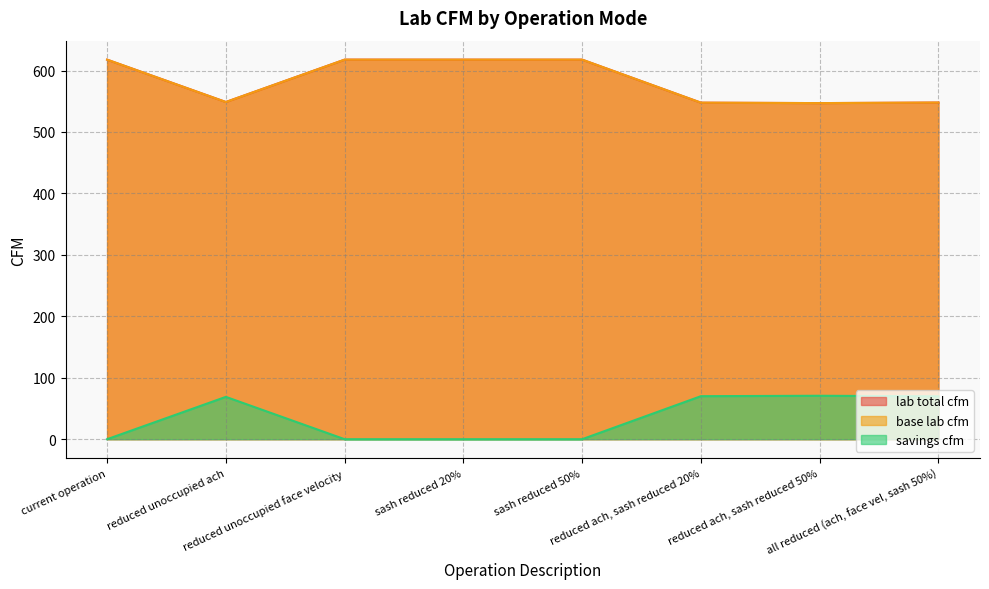

Is it true that base lab cfm equals 617.7 at sash reduced 50%?

True